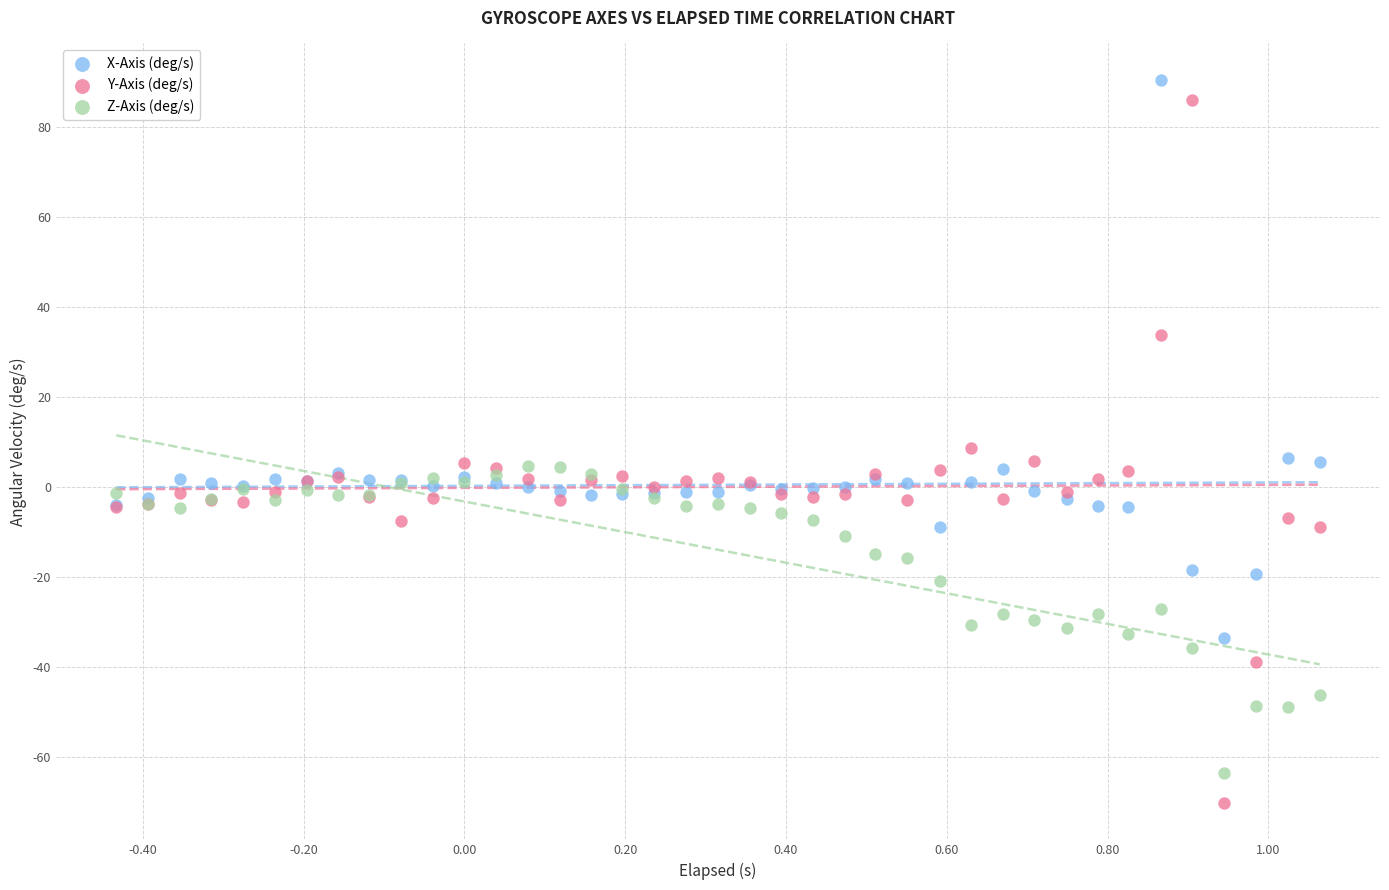

Which series has the widest spread of Y values?

Y-Axis (deg/s)